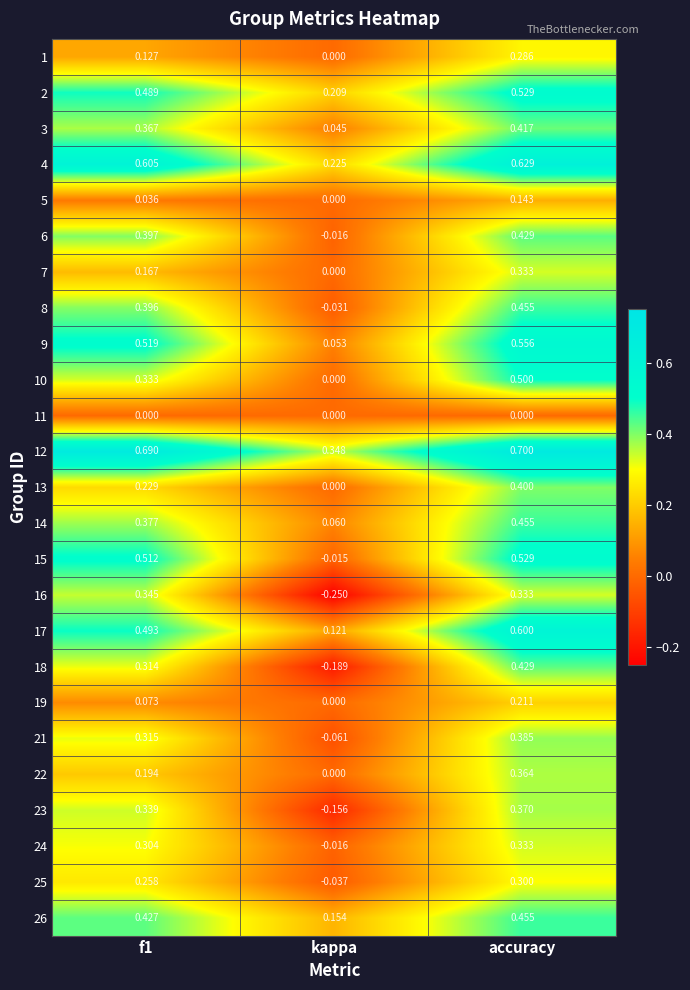

What is the smallest value displayed?

-0.2